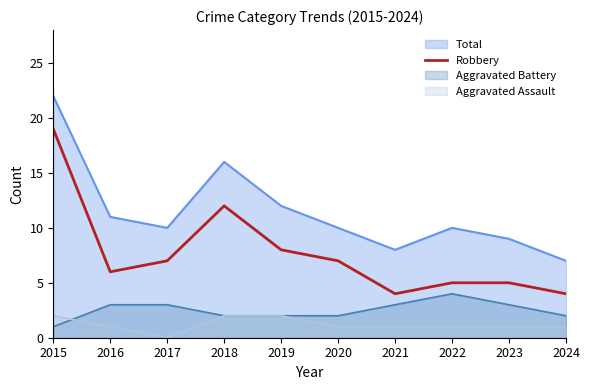

What is the minimum value shown in the chart?

0